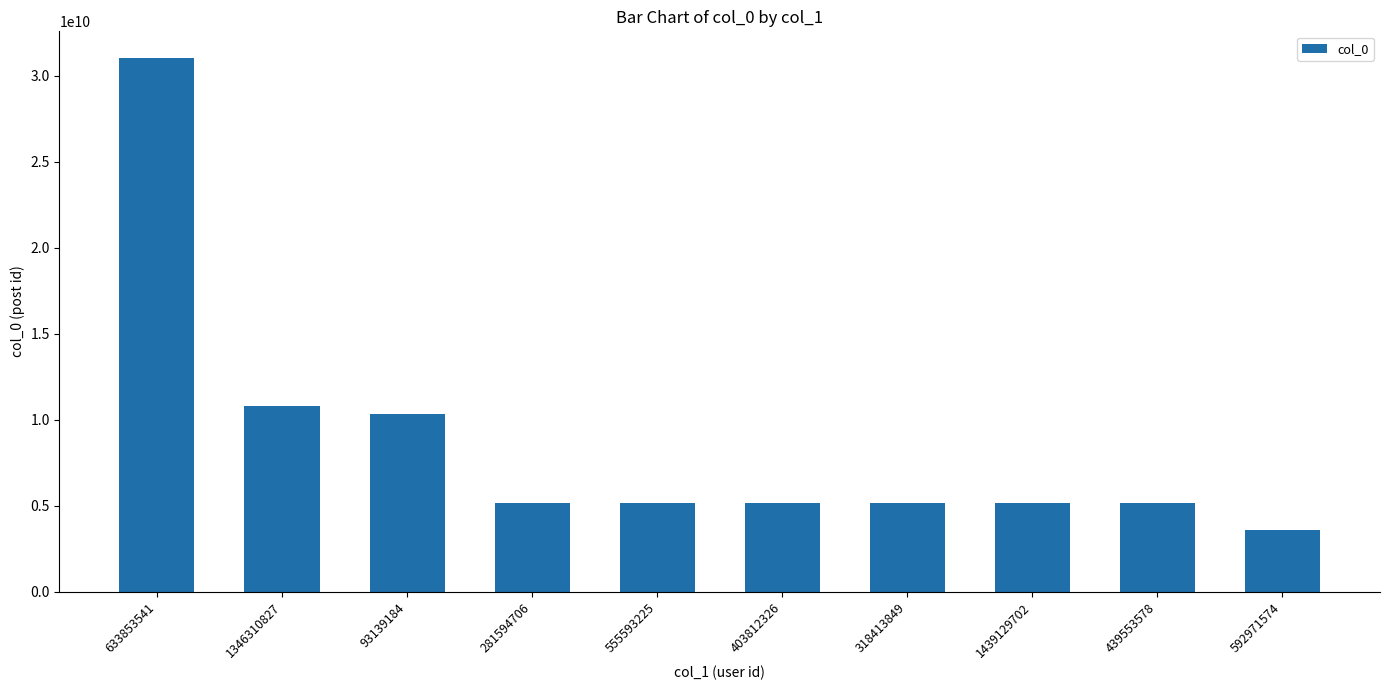

Read the value at 403812326.

5171232640